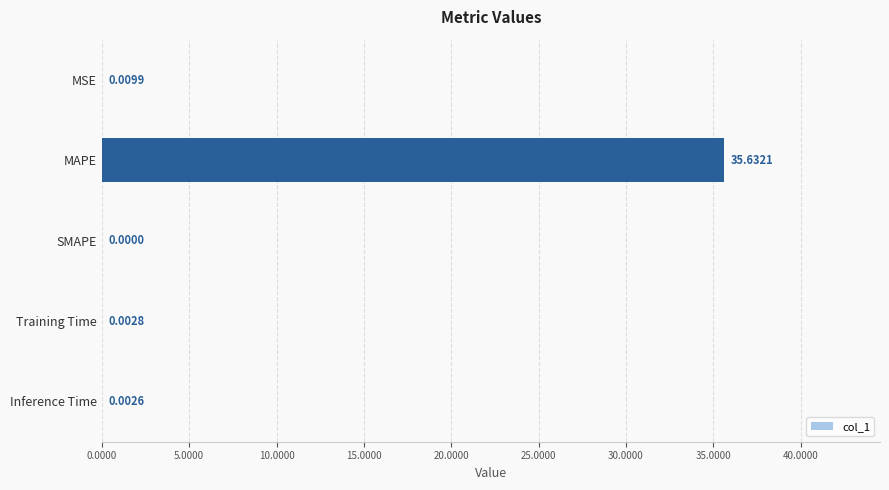

Between Inference Time and Training Time, which is larger?

Training Time